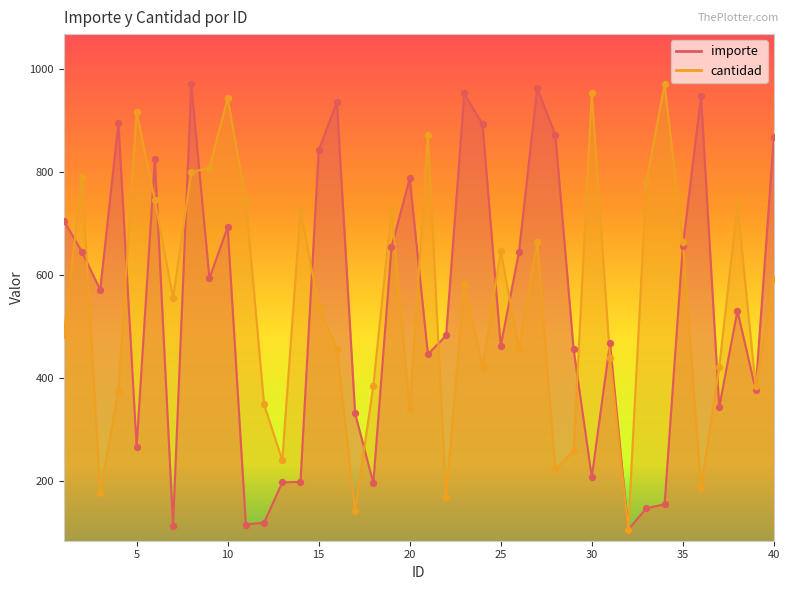

Which series contains the lowest Y value?

importe